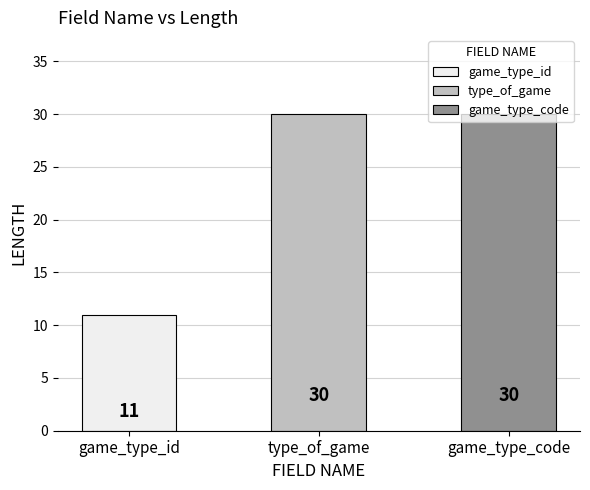

At which category does the chart reach its peak across all series?

type_of_game